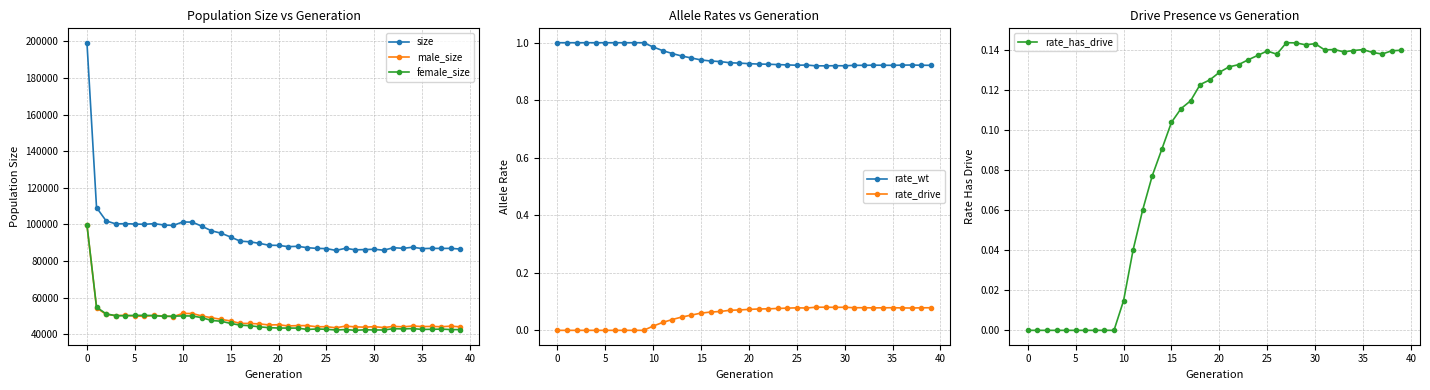

True or false: size and male_size cross at least once.

False